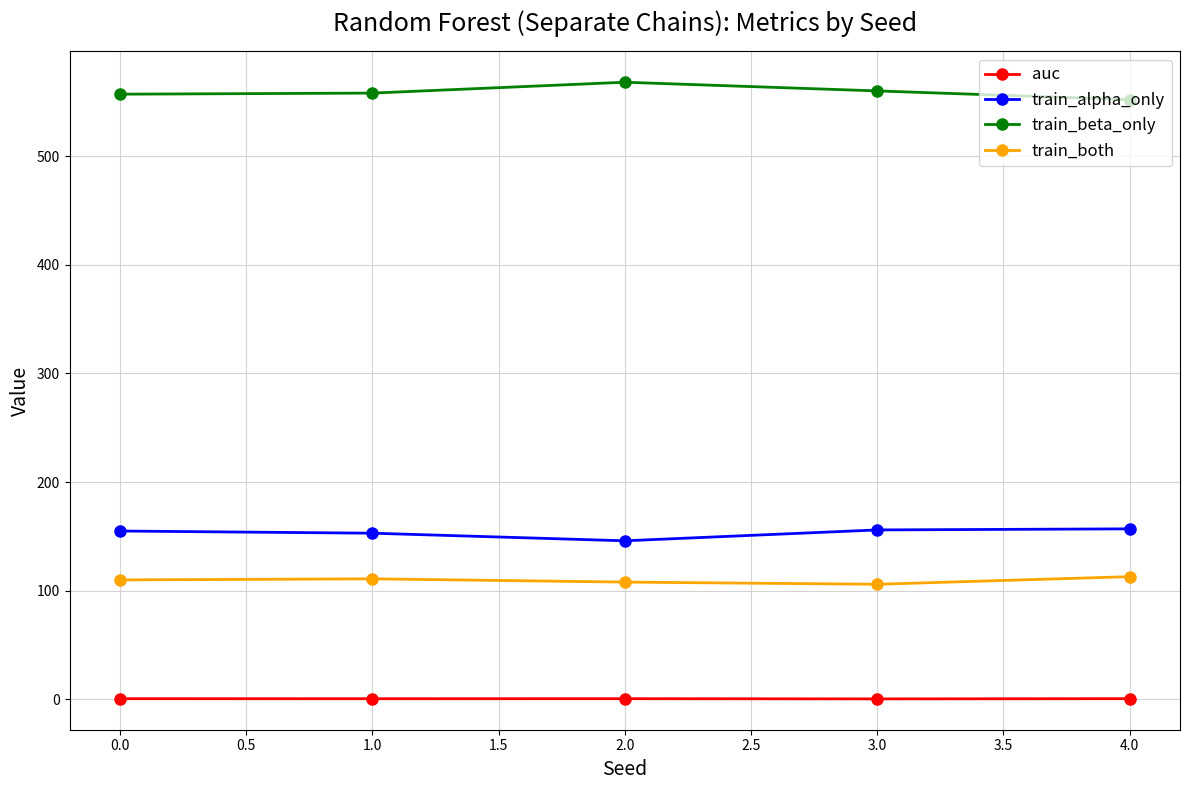

True or false: train_alpha_only and auc cross at least once.

False